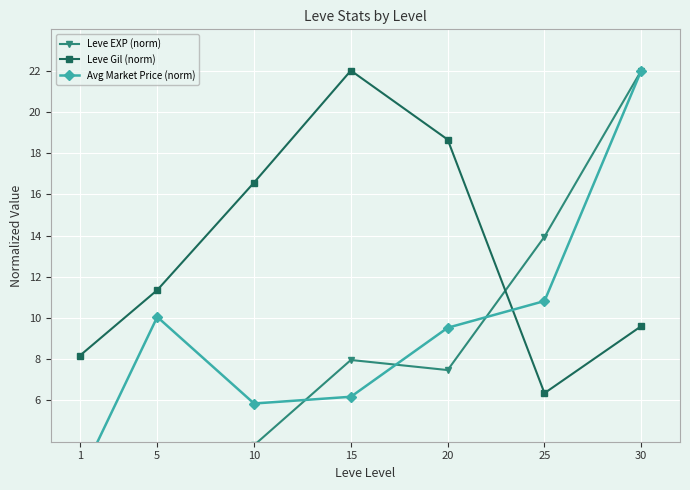

Count the number of categories in the chart.

7